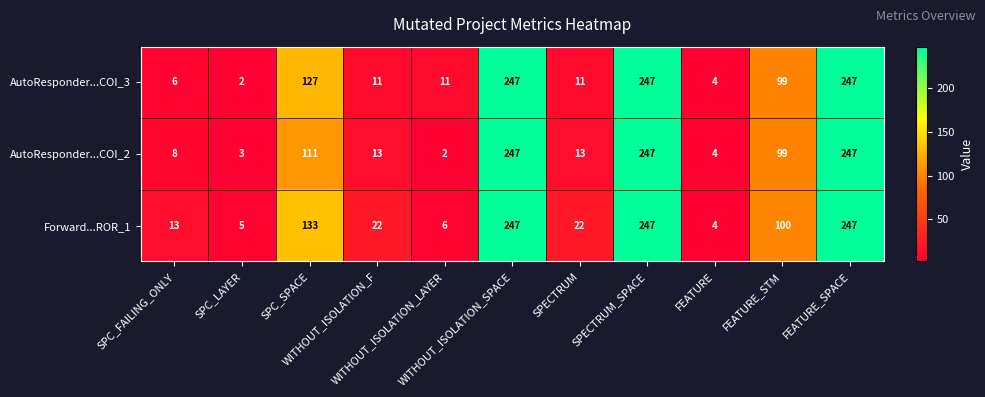

At how many categories does at least one series exceed 246?

3